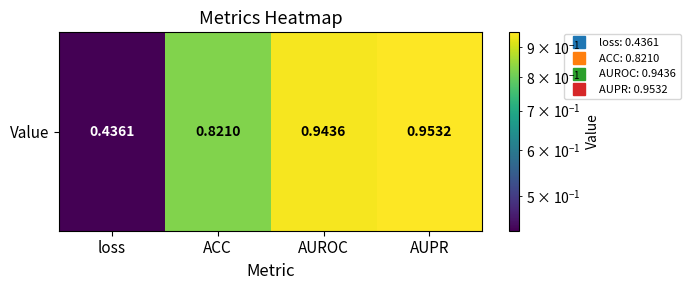

Between loss and AUROC, which is larger?

AUROC